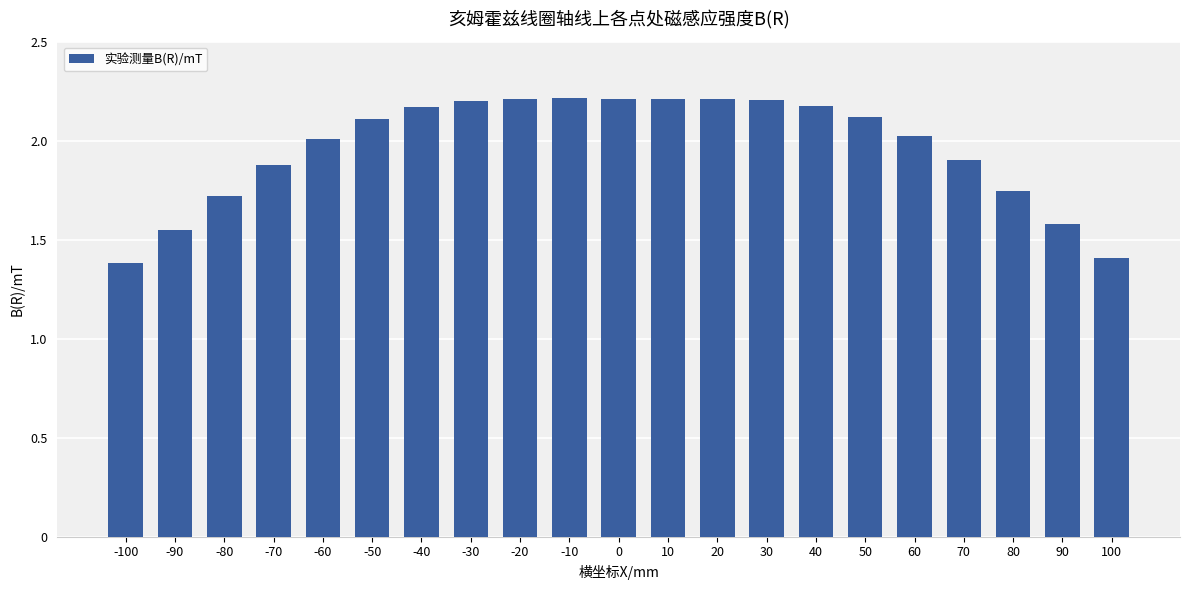

What is the minimum value shown in the chart?

1.4